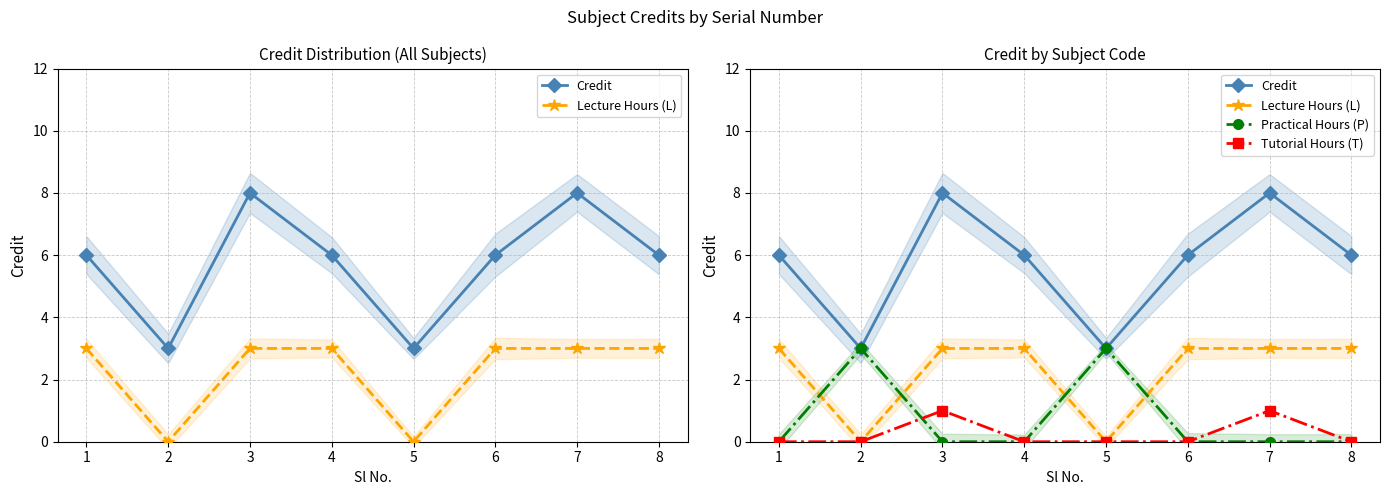

Count the Lecture Hours (L) values in the range 3 to 4.

6